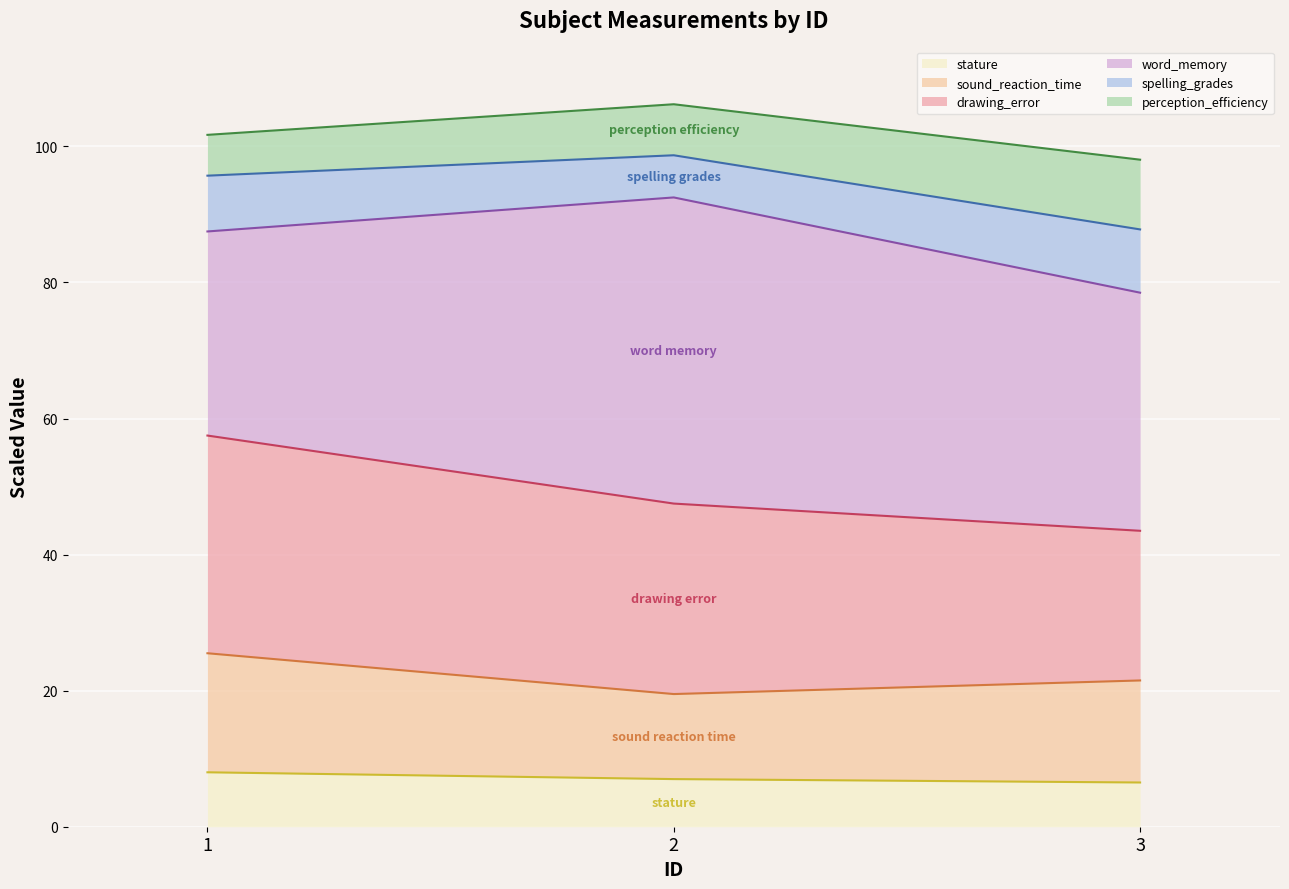

Is it true that stature equals 8.0 at 1?

True